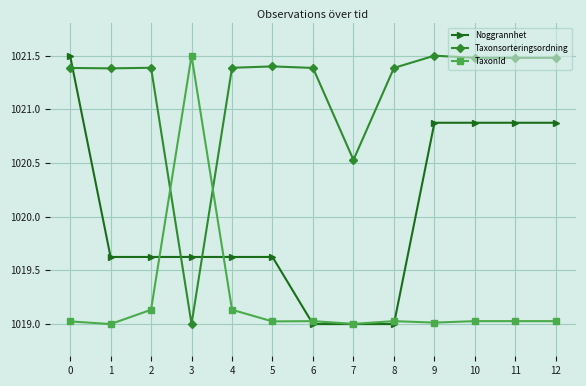

What is the maximum value for Noggrannhet?

1021.5